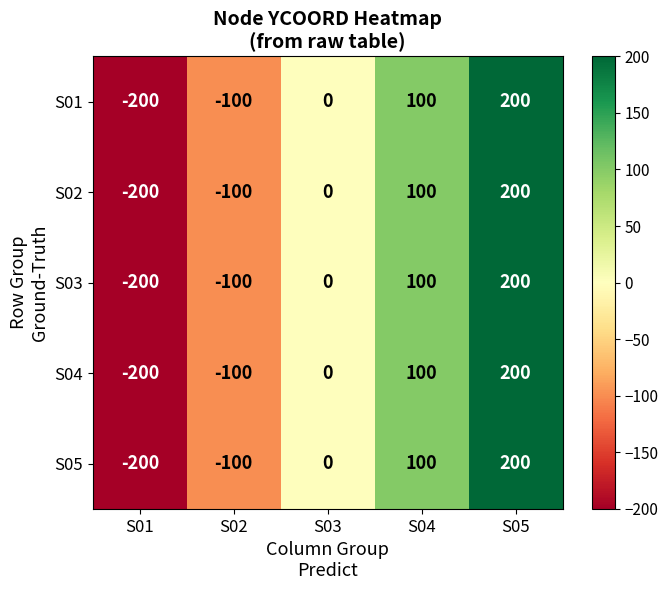

What is the sum of the S01 values at S02 and S05?

100